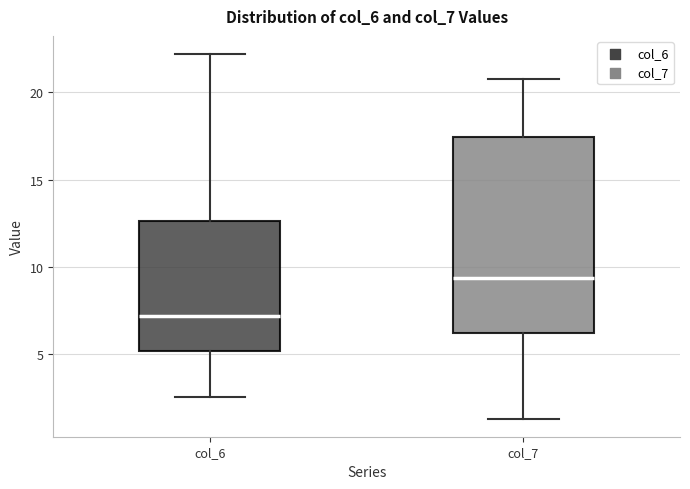

Reading left to right, read every box against the y-axis: the position of its median line, the range the box covers, and the ends of its whiskers. The values are not printed on the chart, so give them approximately, as read against the axis.

col_6: median 7.0, box 5.0 to 12.5, whiskers 2.5 to 22.0
col_7: median 9.5, box 6.0 to 17.5, whiskers 1.5 to 21.0